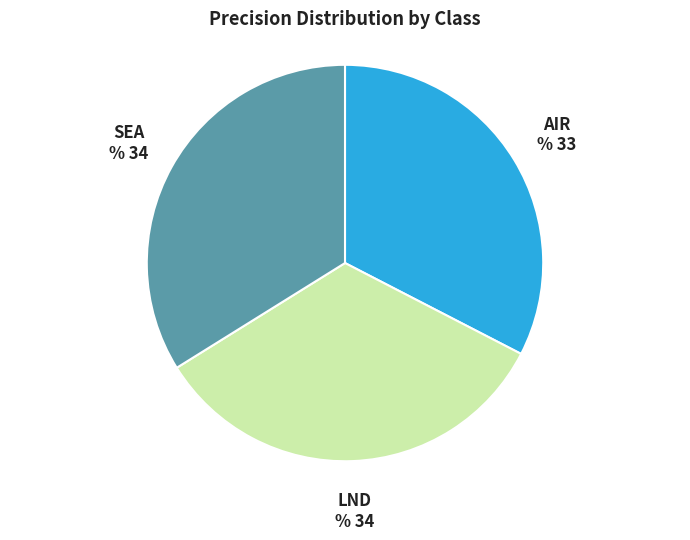

Is there any slice that represents more than half of the pie?

No